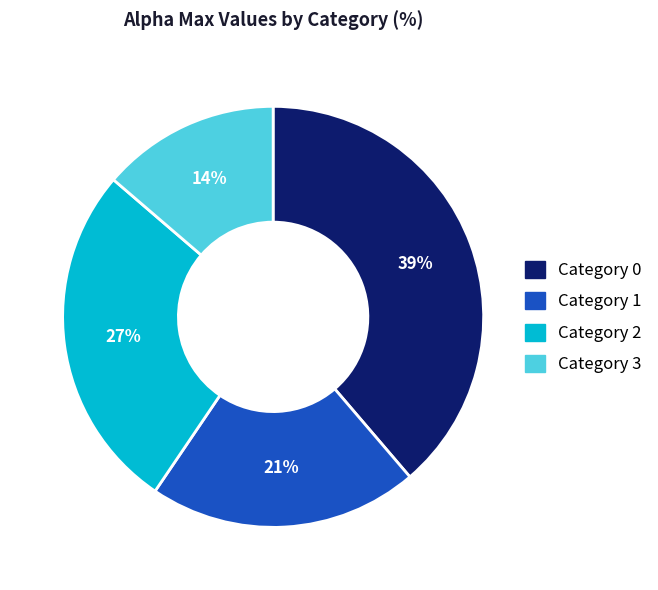

To the nearest percent, what is the average slice percentage?

25%